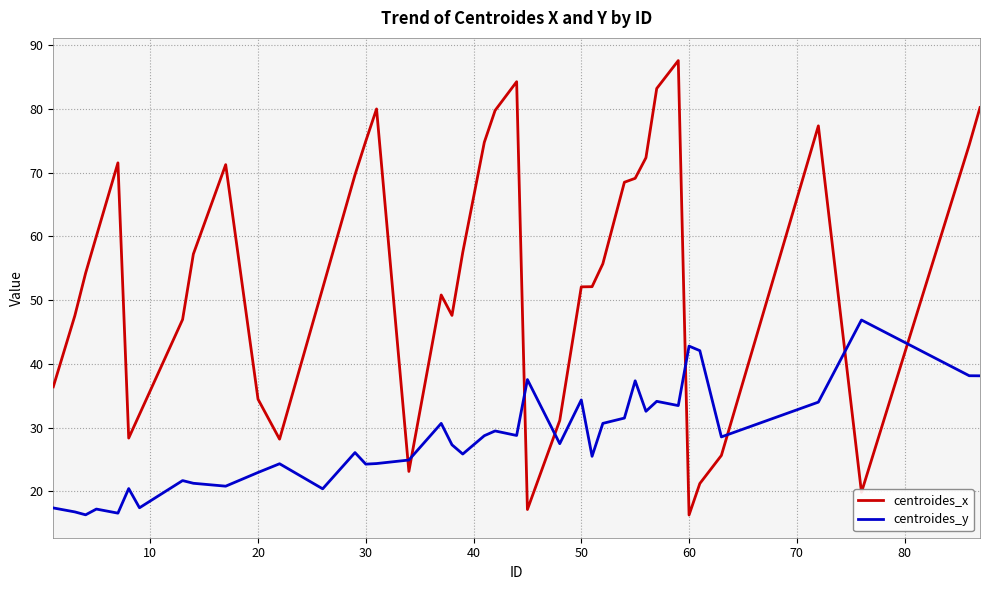

What is the minimum value shown in the chart?

16.3